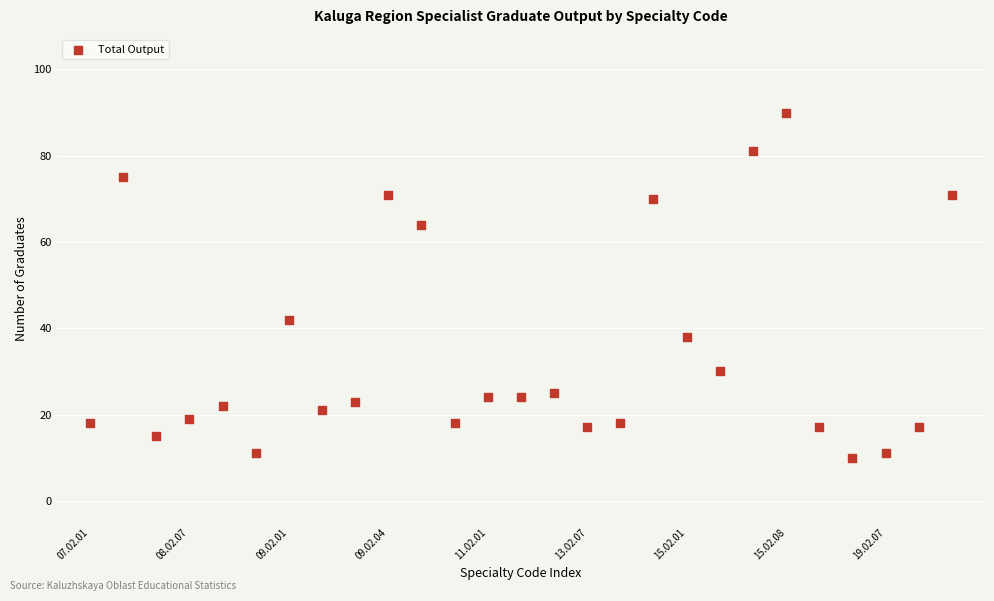

What is the range of Y values (max minus min)?

80